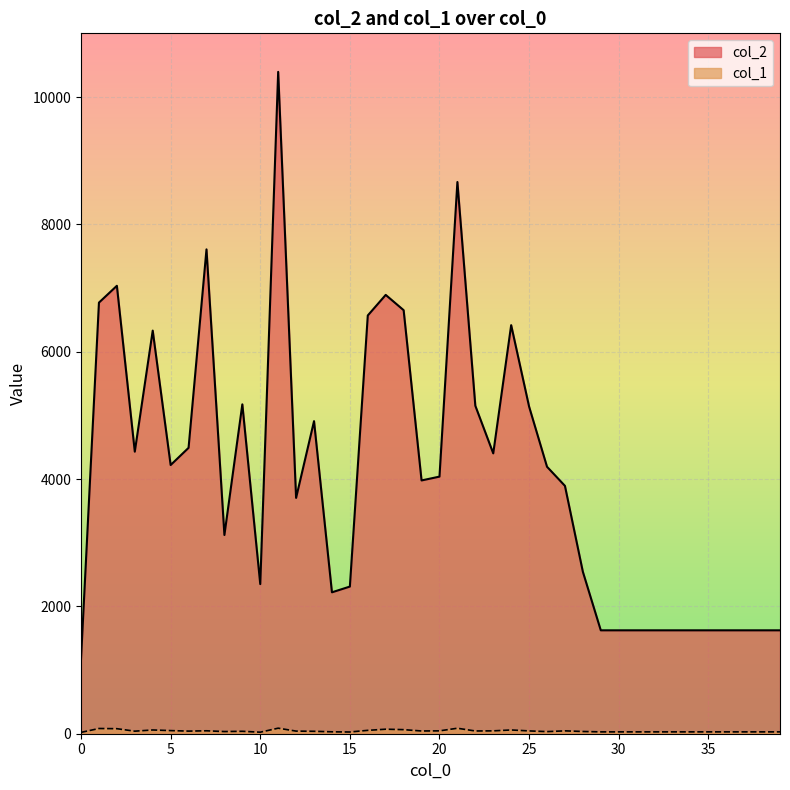

List the series in order of their peak value, highest first.

col_2, col_1